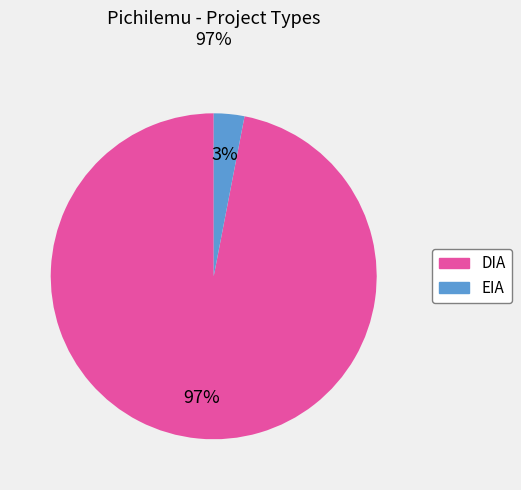

To the nearest percent, what percentage of the pie is EIA?

3%